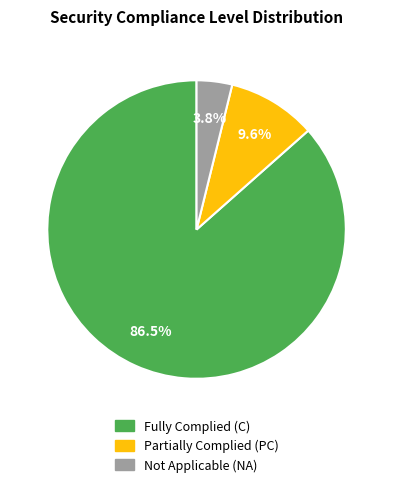

Is there any slice that represents more than half of the pie?

Yes